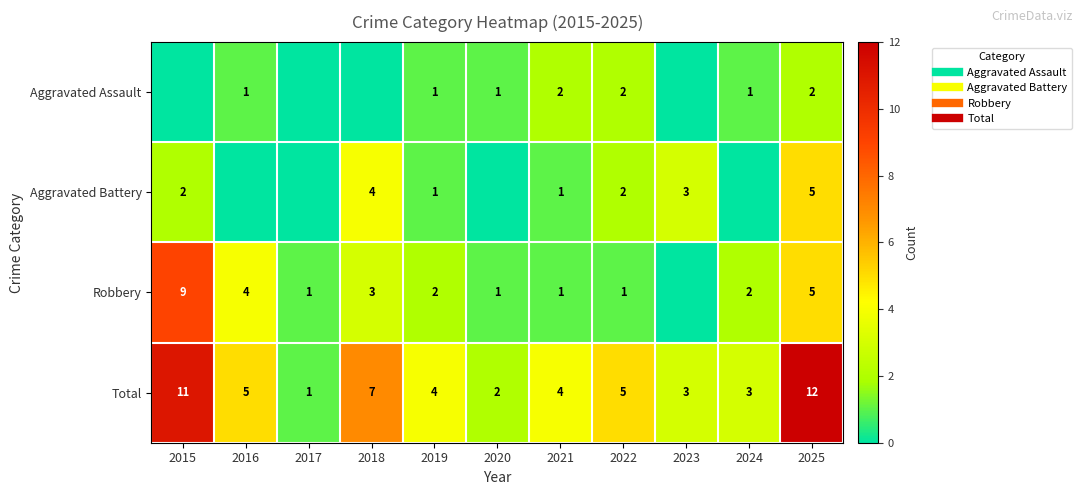

The Total series shows 3 at 2016. True or false?

False